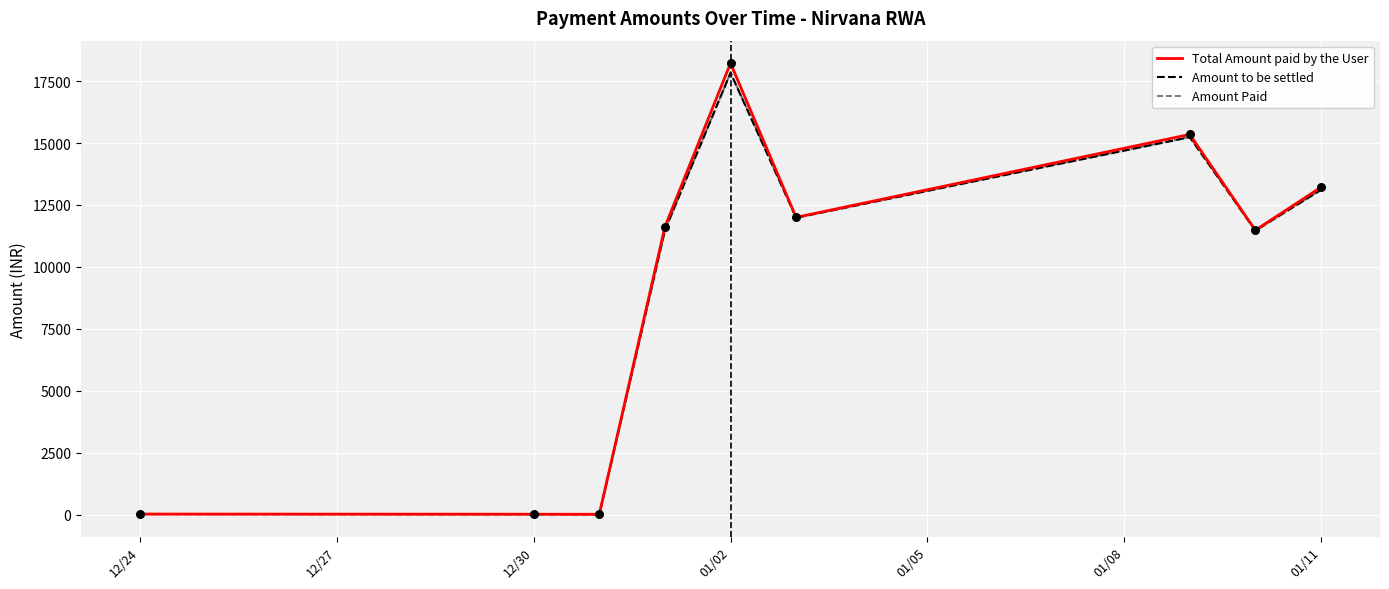

Which category has the highest value in the Total Amount paid by the User series?

01/02